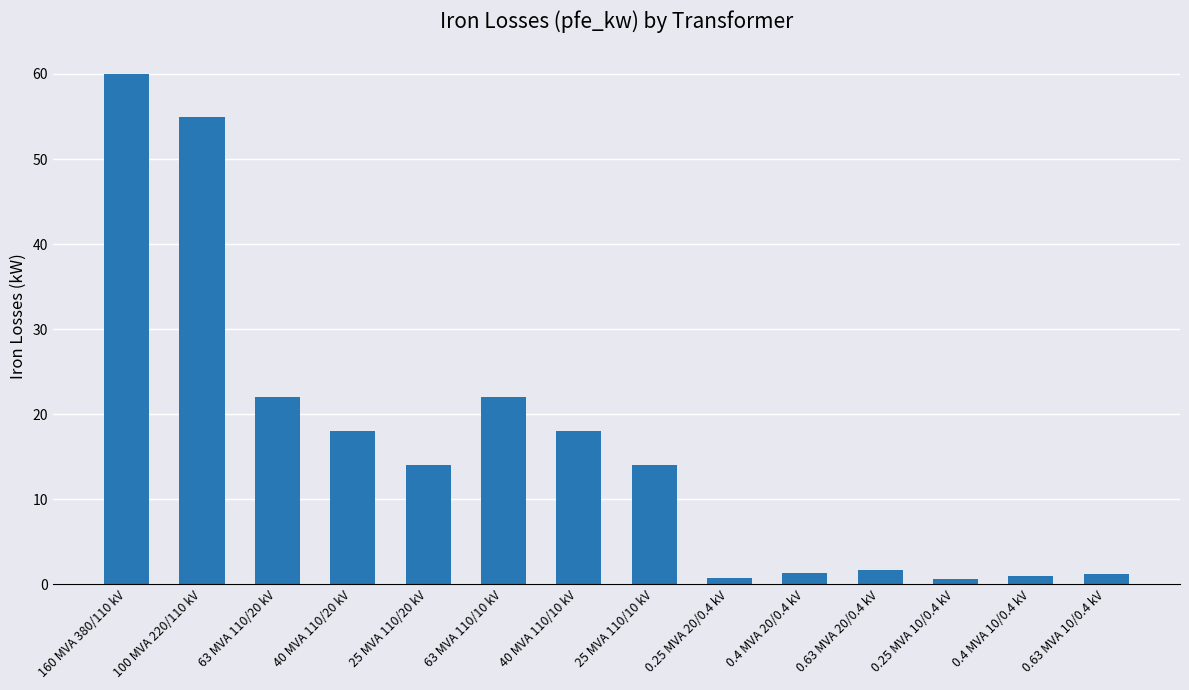

What is the label of the 7th bar from the left?

40 MVA 110/10 kV